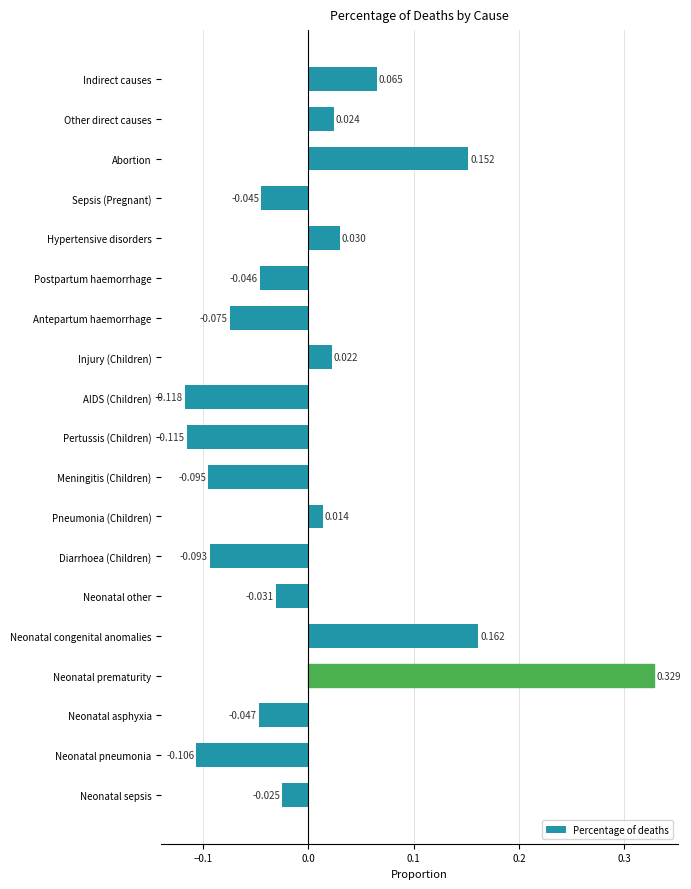

How many bars are there in total?

19